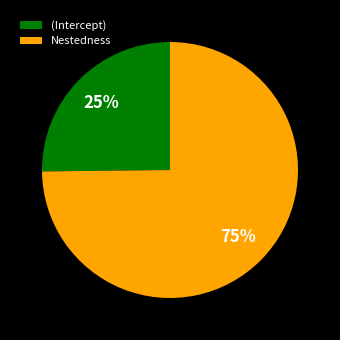

To the nearest percent, what is the combined percentage of (Intercept) and Nestedness?

100%